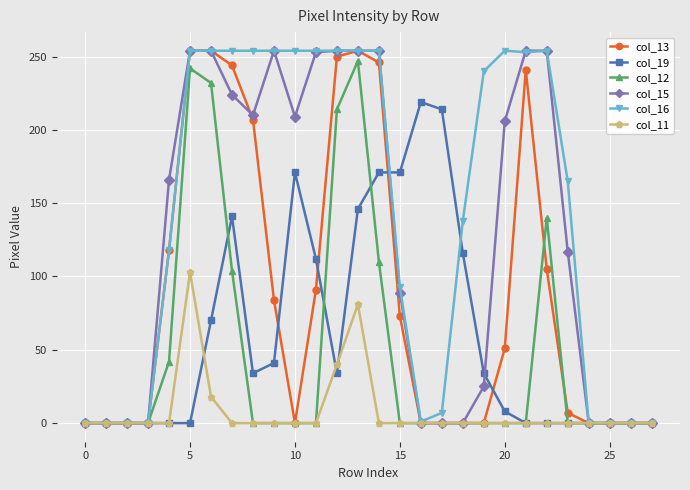

True or false: col_19 has more than 0 points higher than both neighbors.

True